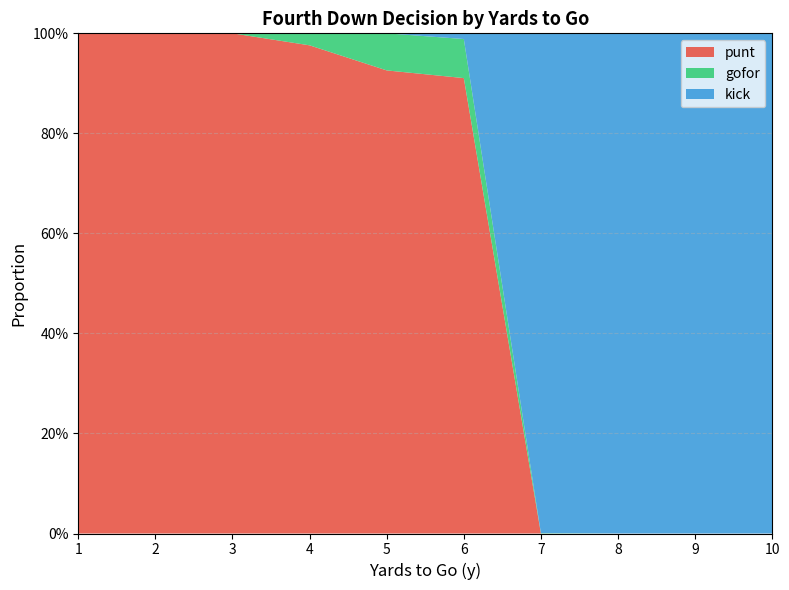

Does the chart have visible grid lines?

Yes